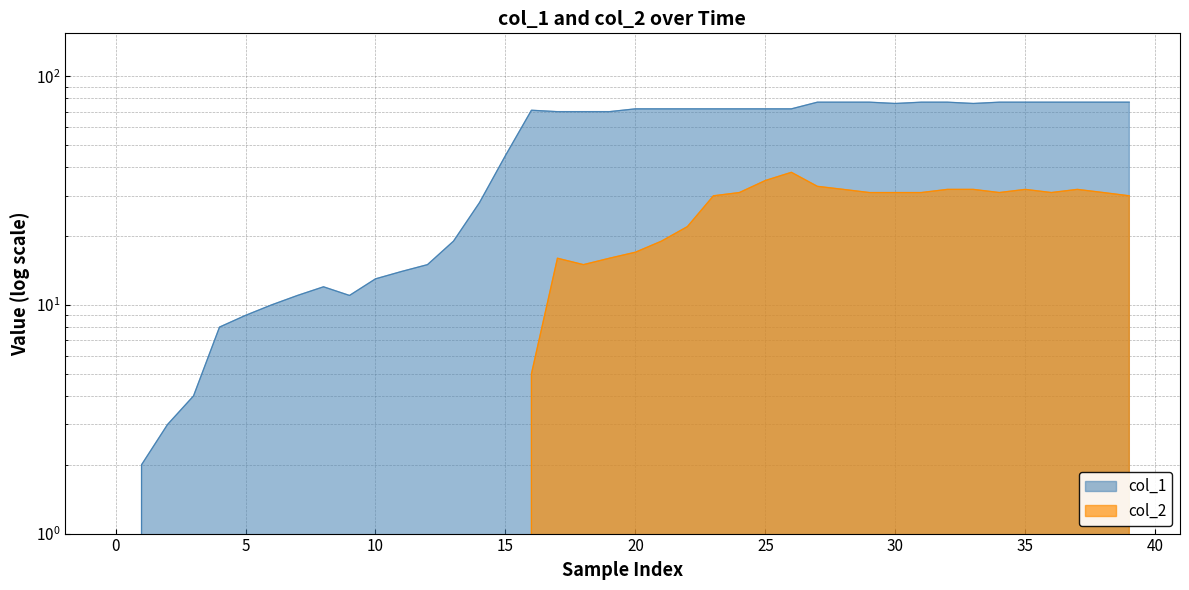

What is the difference between the highest and lowest values at 6?

10